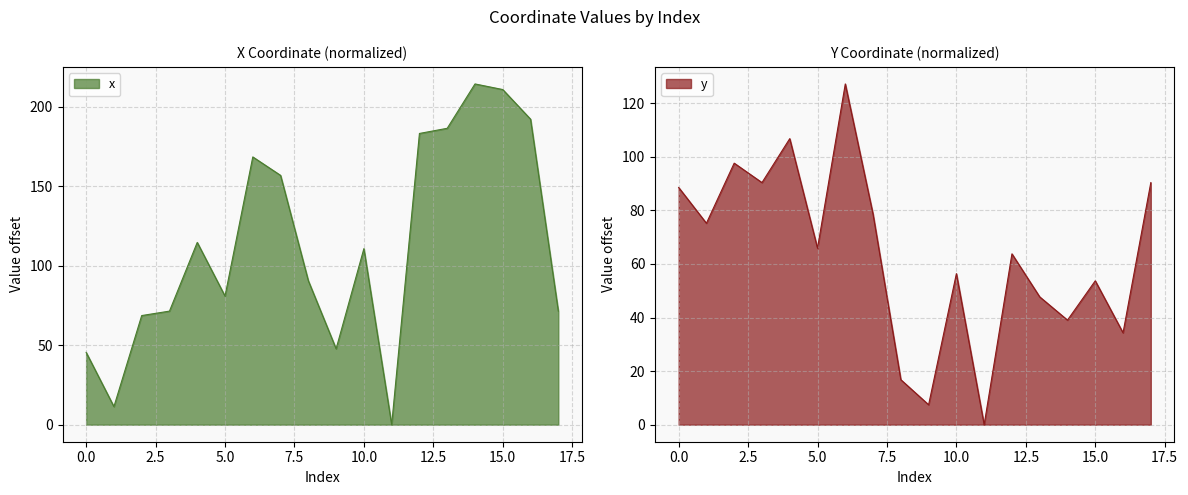

What are all the series names shown in the legend?

x, y